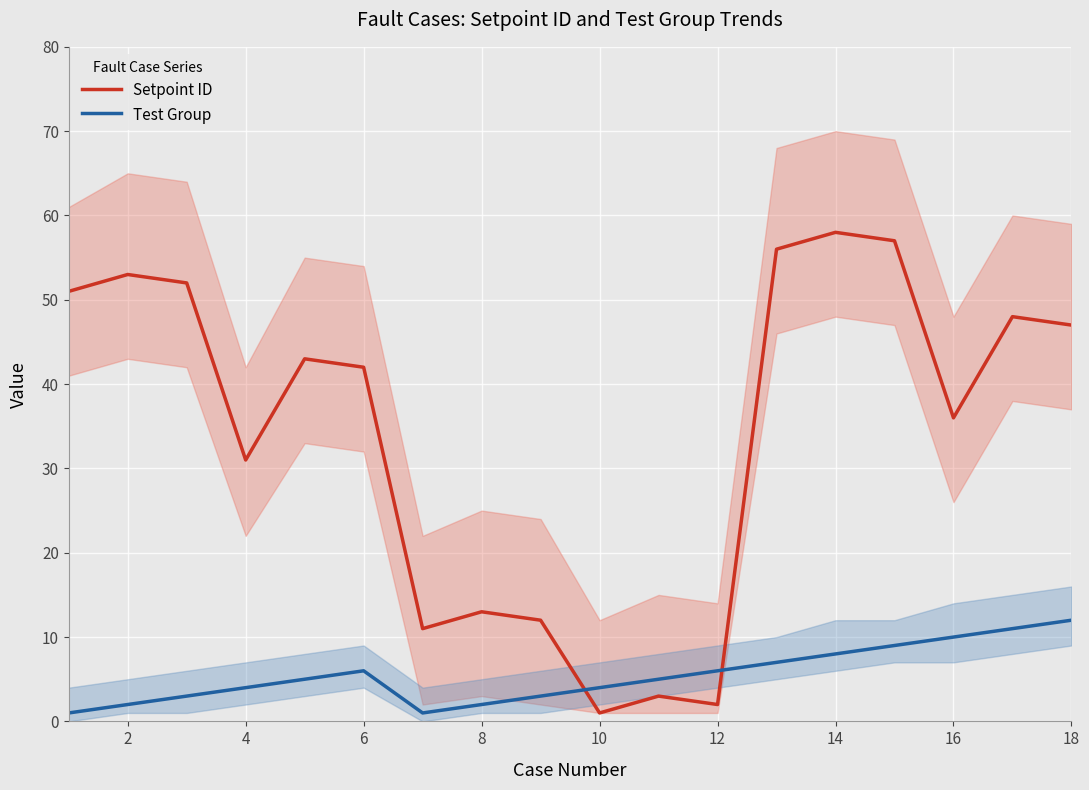

The Test Group series shows 3 at 12. True or false?

False